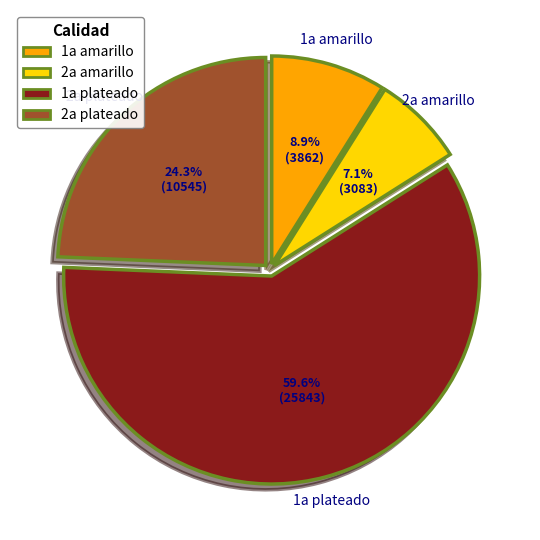

Is there any slice that represents more than half of the pie?

Yes